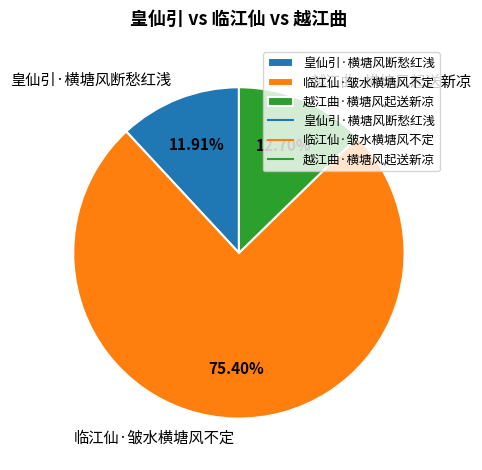

True or false: 越江曲·横塘风起送新凉 accounts for 13% of the total.

True